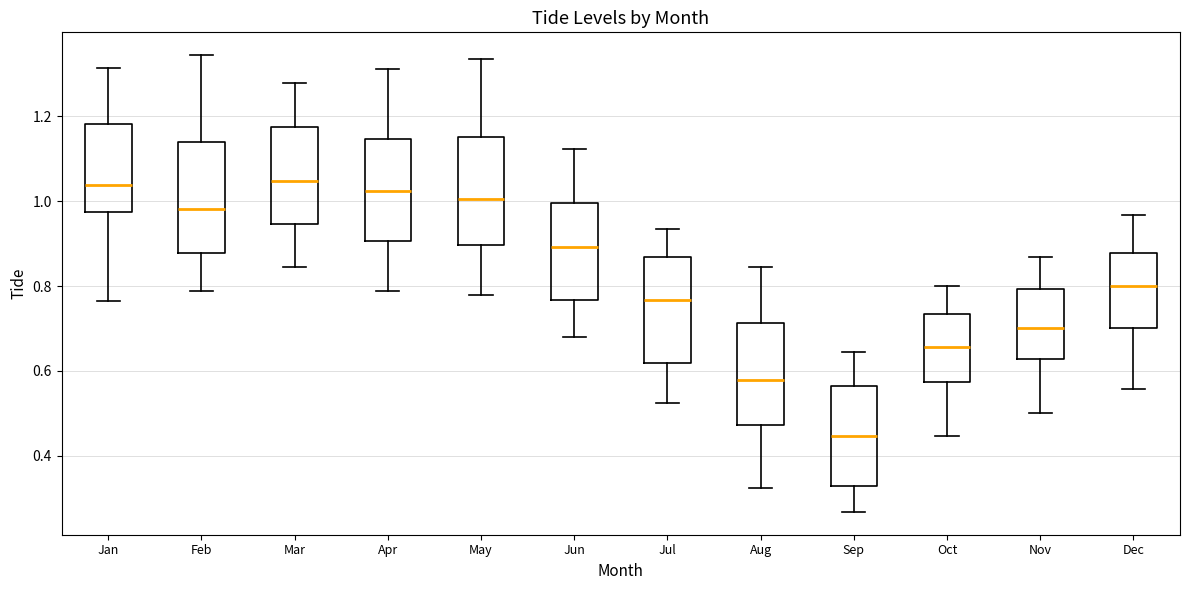

Reading left to right, read every box against the y-axis: the position of its median line, the range the box covers, and the ends of its whiskers. The values are not printed on the chart, so give them approximately, as read against the axis.

Jan: median 1.04, box 0.98 to 1.18, whiskers 0.76 to 1.32
Feb: median 0.98, box 0.88 to 1.14, whiskers 0.78 to 1.34
Mar: median 1.04, box 0.94 to 1.18, whiskers 0.84 to 1.28
Apr: median 1.02, box 0.90 to 1.14, whiskers 0.78 to 1.32
May: median 1.00, box 0.90 to 1.16, whiskers 0.78 to 1.34
Jun: median 0.90, box 0.76 to 1.00, whiskers 0.68 to 1.12
Jul: median 0.76, box 0.62 to 0.86, whiskers 0.52 to 0.94
Aug: median 0.58, box 0.48 to 0.72, whiskers 0.32 to 0.84
Sep: median 0.44, box 0.32 to 0.56, whiskers 0.26 to 0.64
Oct: median 0.66, box 0.58 to 0.74, whiskers 0.44 to 0.80
Nov: median 0.70, box 0.62 to 0.80, whiskers 0.50 to 0.86
Dec: median 0.80, box 0.70 to 0.88, whiskers 0.56 to 0.96